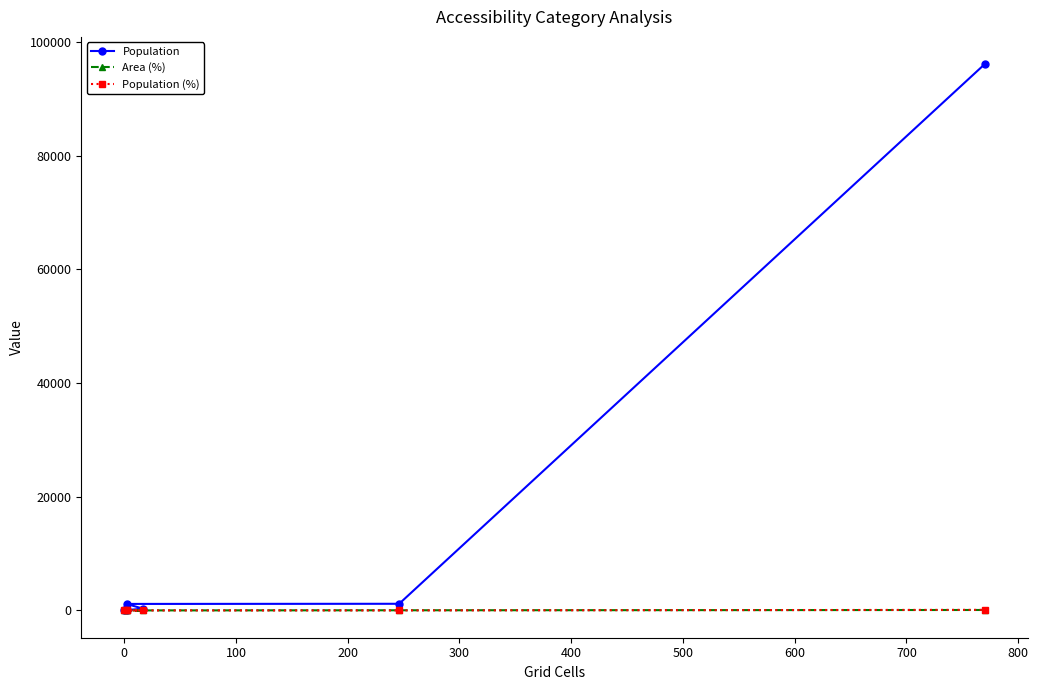

The value of Population (%) at 200 is 0.7. True or false?

False